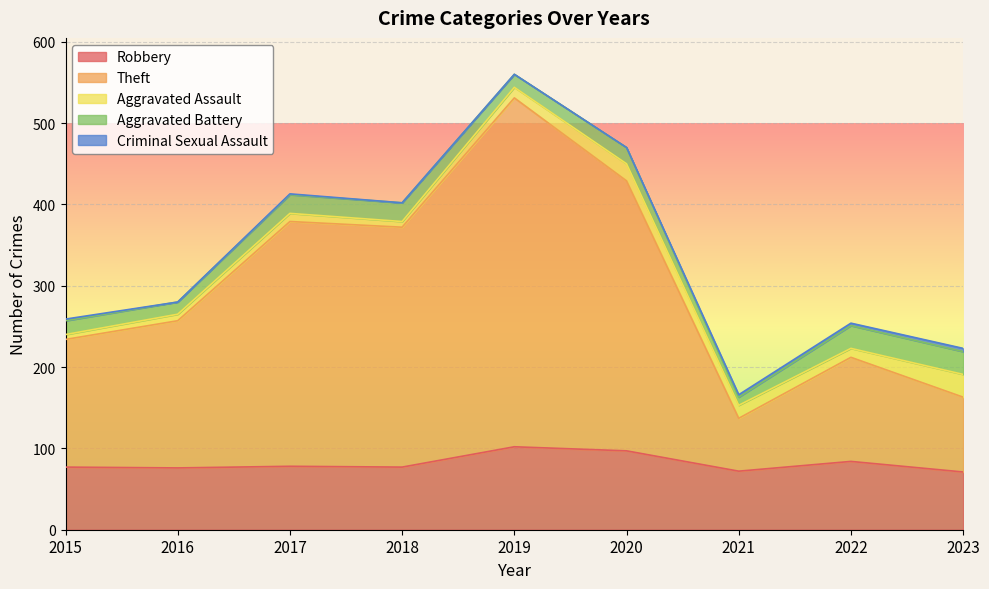

What is the maximum value shown in the chart?

429